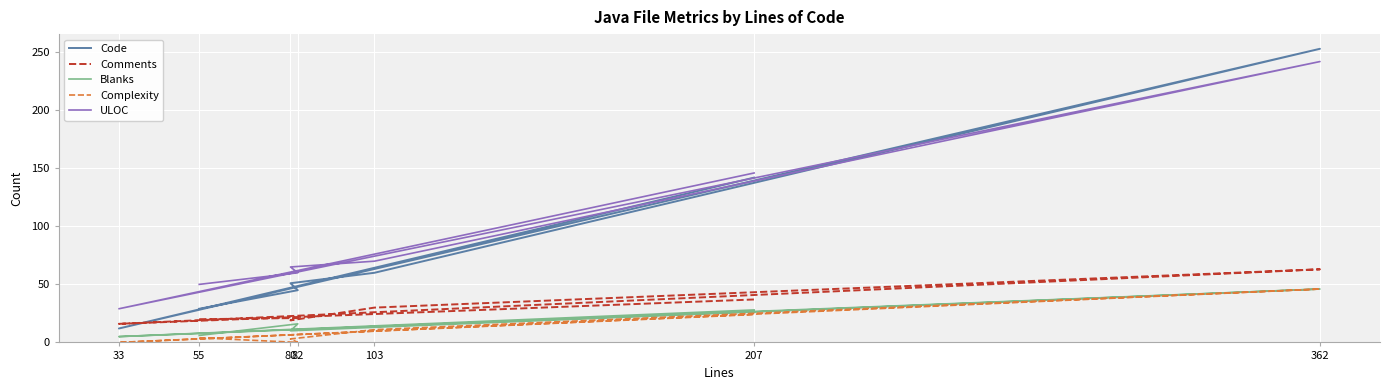

What is the value of the Blanks point at the 7th from the left?

28